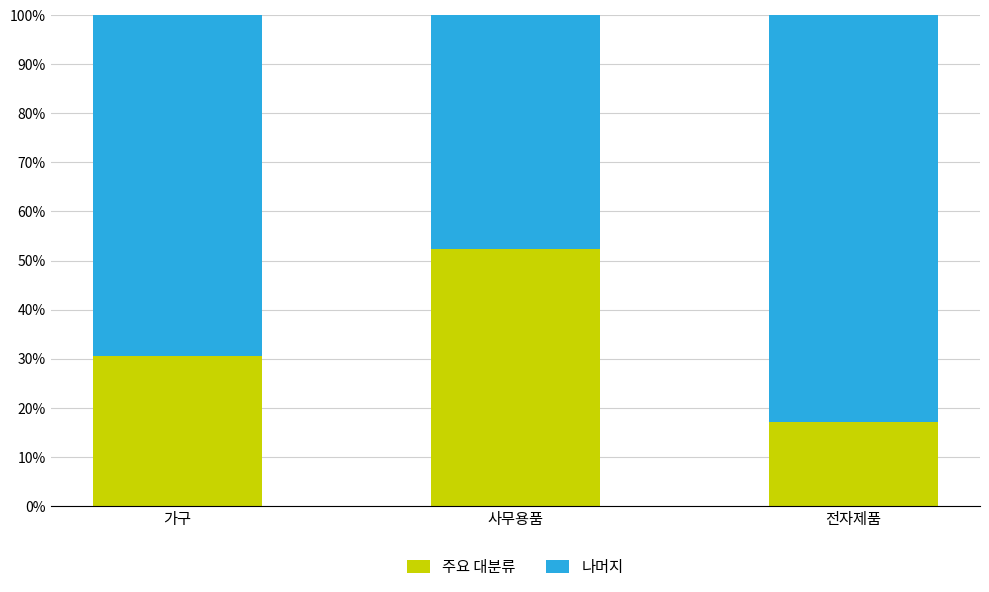

List the labels in order of 주요 대분류 value, smallest first.

전자제품, 가구, 사무용품